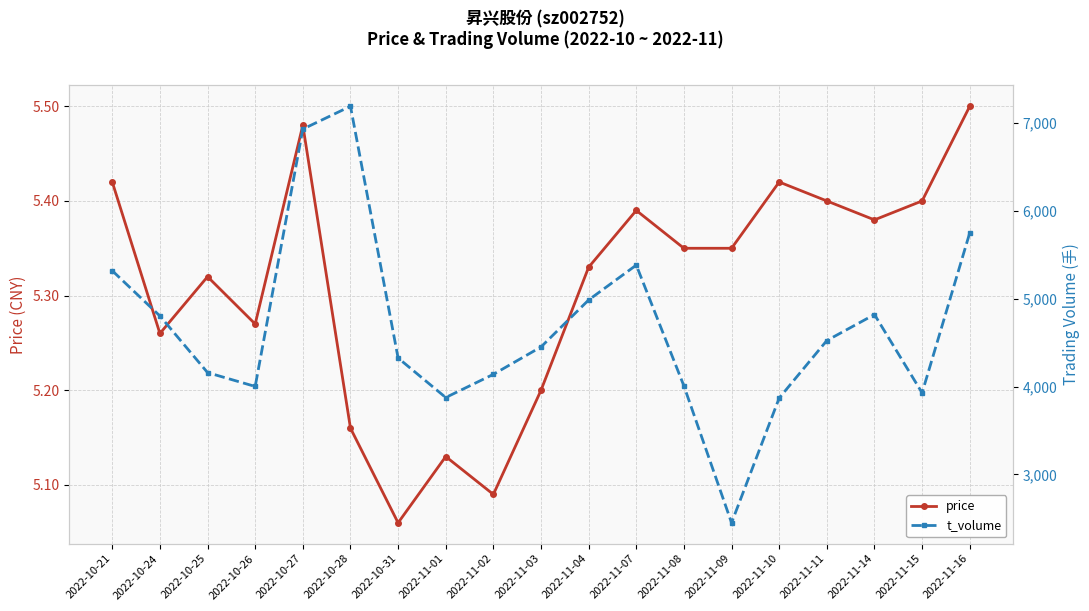

Between 2022-10-28 and 2022-11-11, which series saw the biggest shift?

t_volume